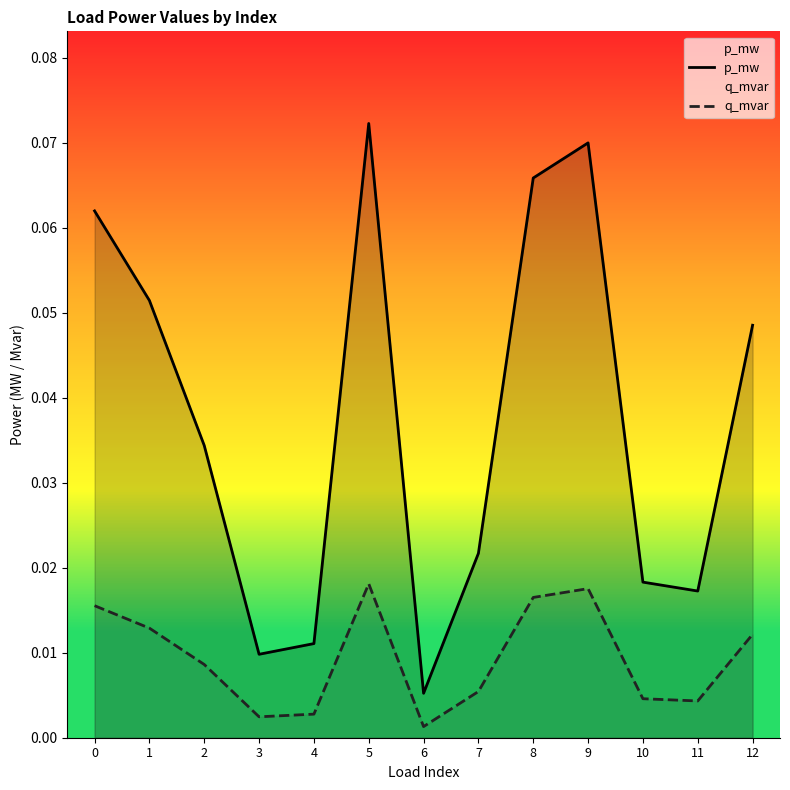

How many categories are shown in the chart?

13